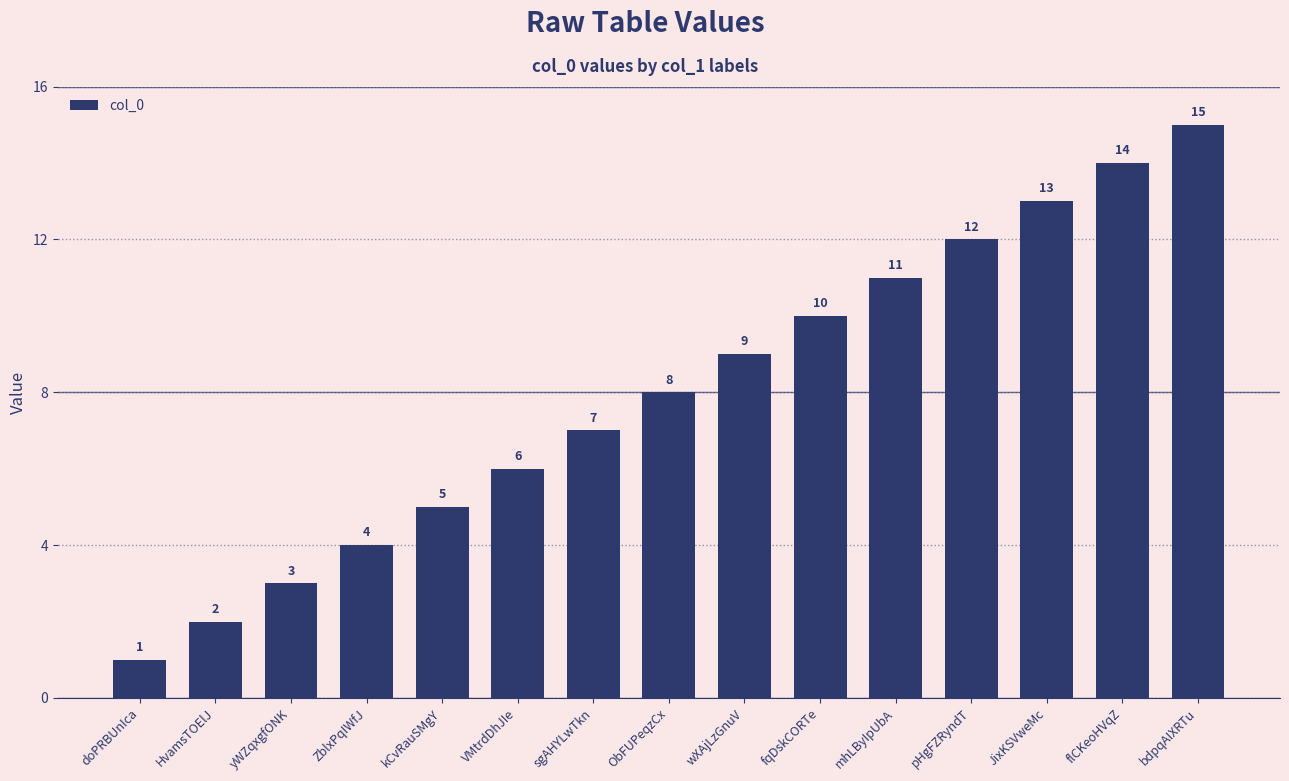

What is the ratio of the value at yWZqxgfONK to the value at bdpqAIXRTu?

0.2